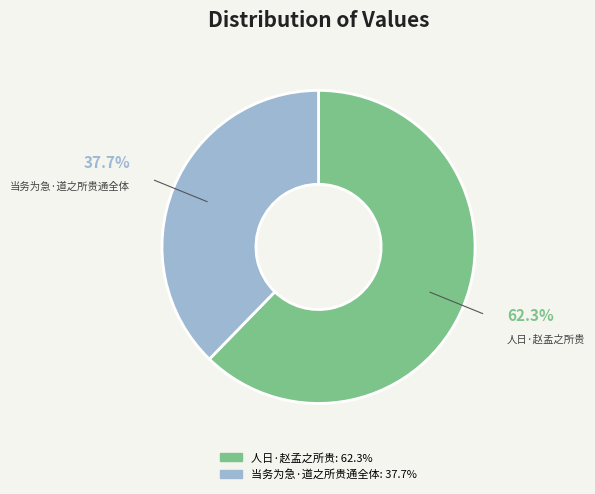

Do 当务为急·道之所贵通全体 and 人日·赵孟之所贵 together represent more than half of the pie?

Yes